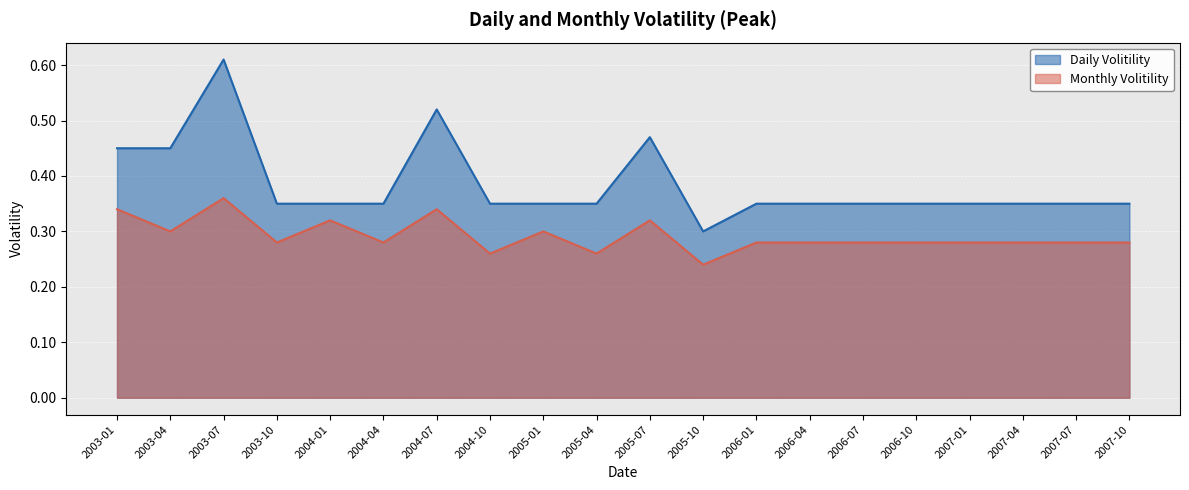

True or false: Daily Volitility has more than 2 interior local peaks.

True